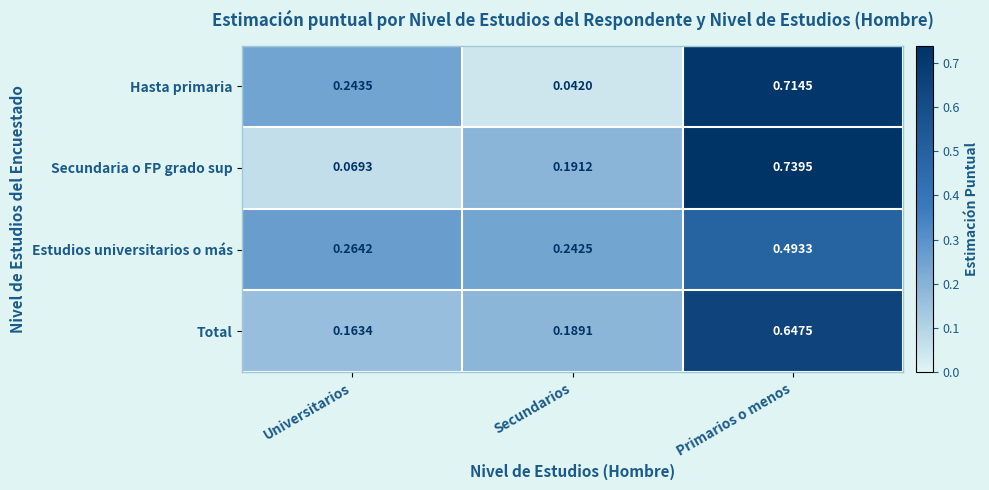

Between Universitarios and Secundarios, which series saw the biggest shift?

Hasta primaria